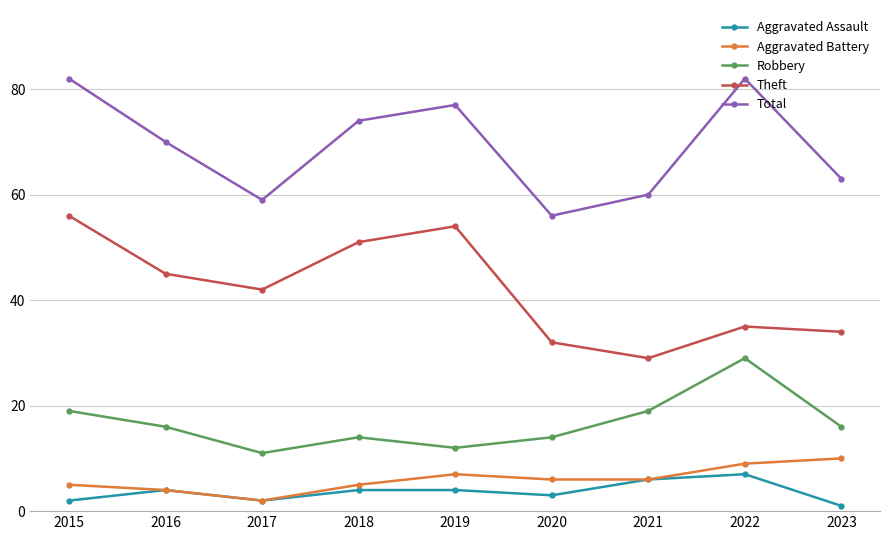

What is the difference between the second highest and minimum values in the Aggravated Battery series?

7